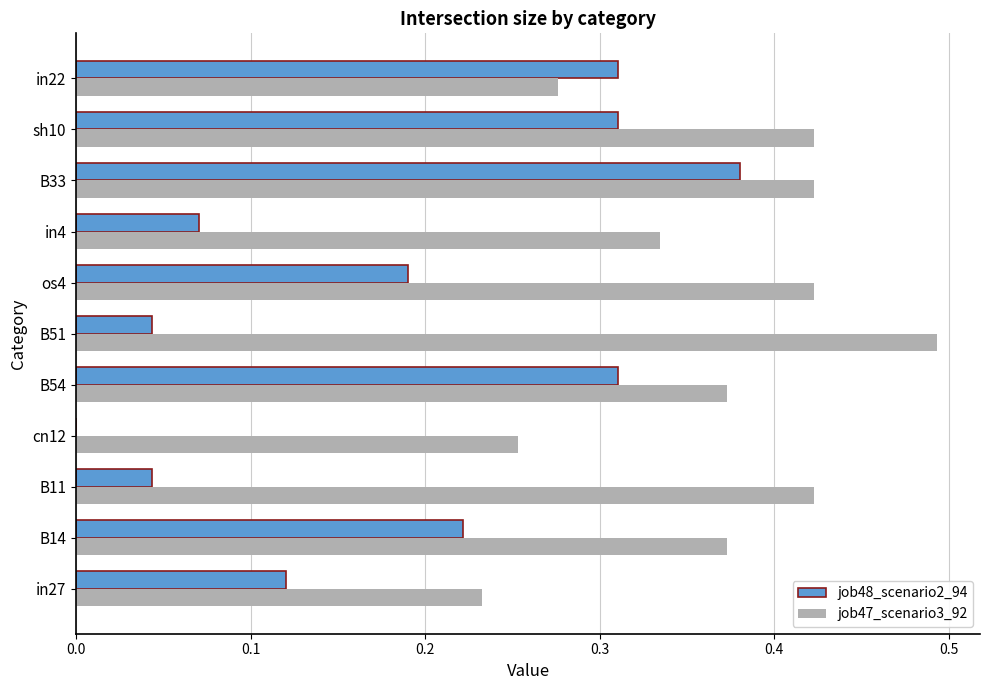

Is the value of job47_scenario3_92 at B51 greater than the value of job48_scenario2_94 at in4?

Yes